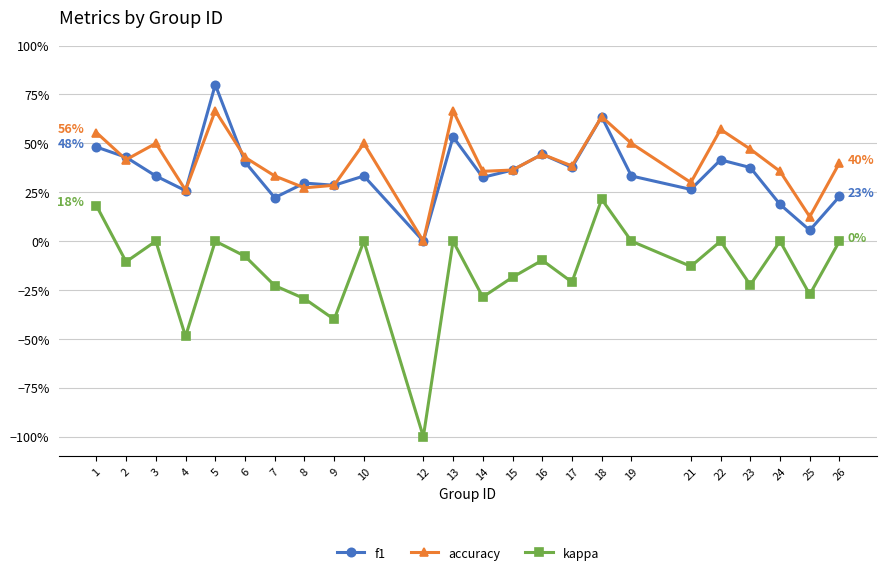

Is this an area chart (filled region under the line)?

No